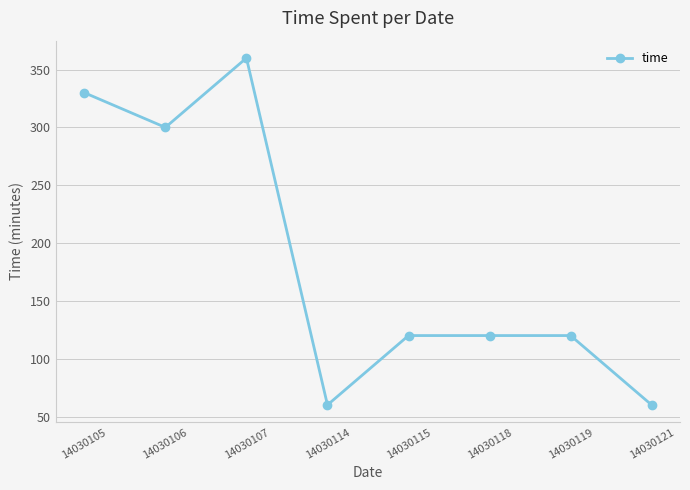

Is this an area chart (filled region under the line)?

No